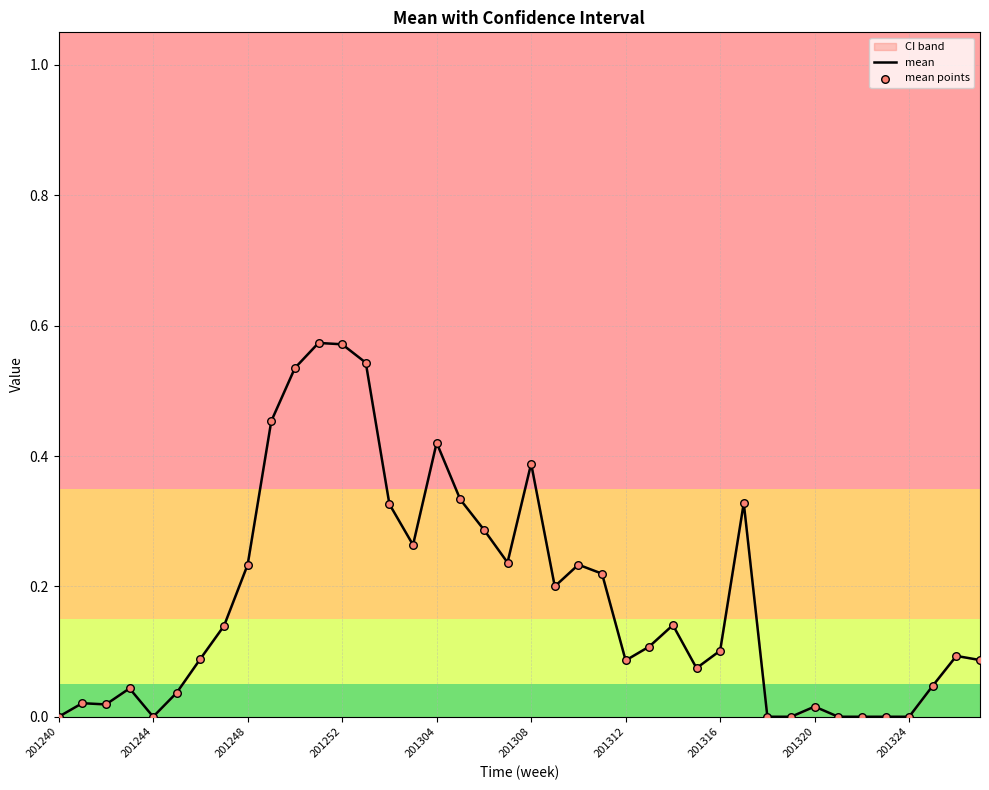

The chart shows a value of 0.2 at 201240. True or false?

False